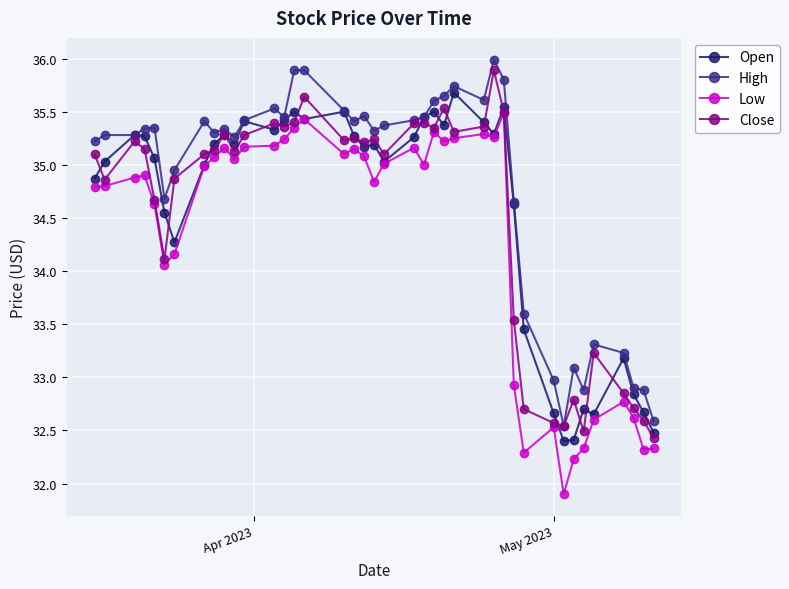

Does the chart display data point markers on the line(s)?

Yes